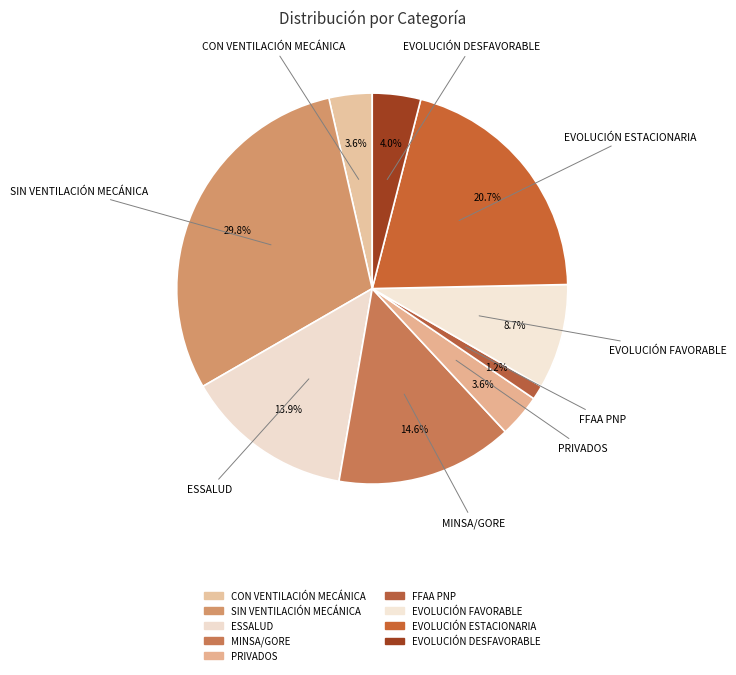

Is PRIVADOS the majority of the pie?

No